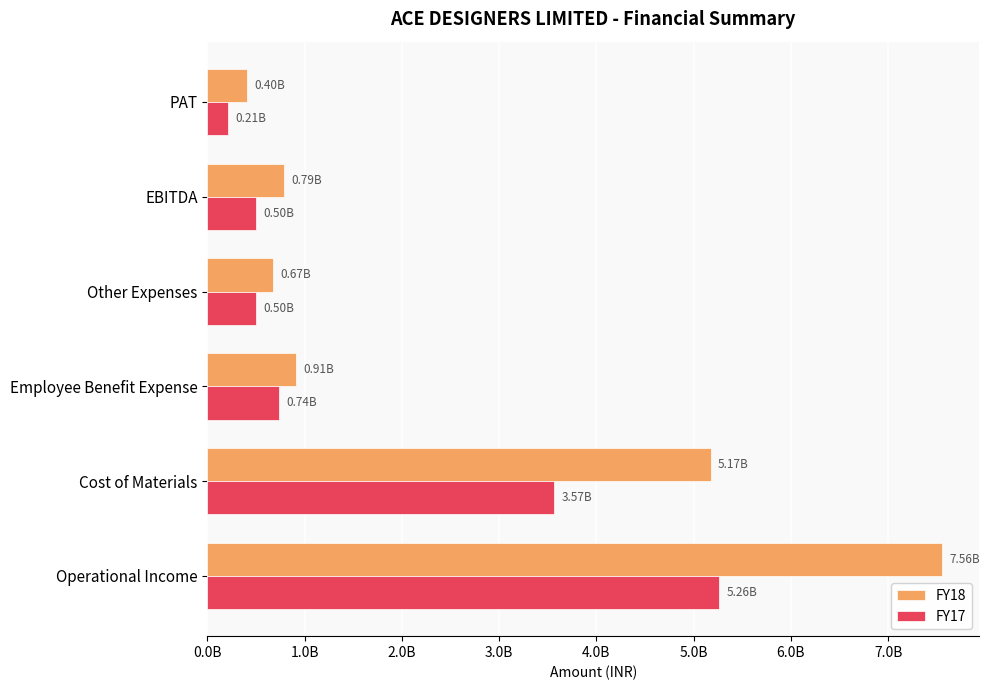

At which category is the sum across all series the highest?

Operational Income